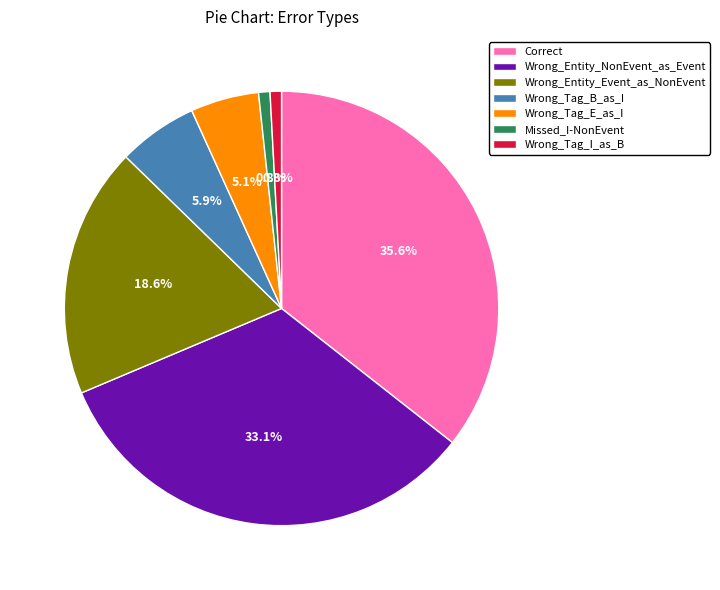

What is the ratio of the value at Wrong_Tag_B_as_I to the value at Wrong_Entity_Event_as_NonEvent?

0.3